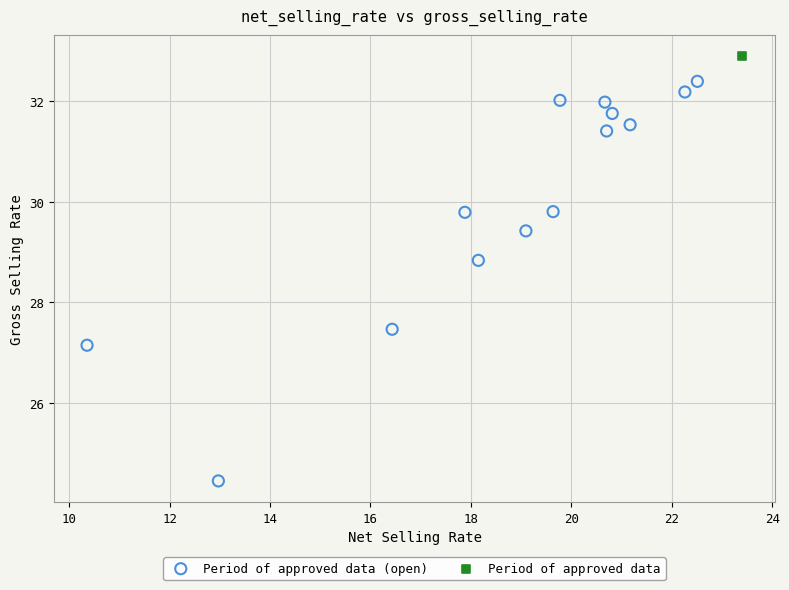

What are all the series names shown in the legend?

Period of approved data (open), Period of approved data